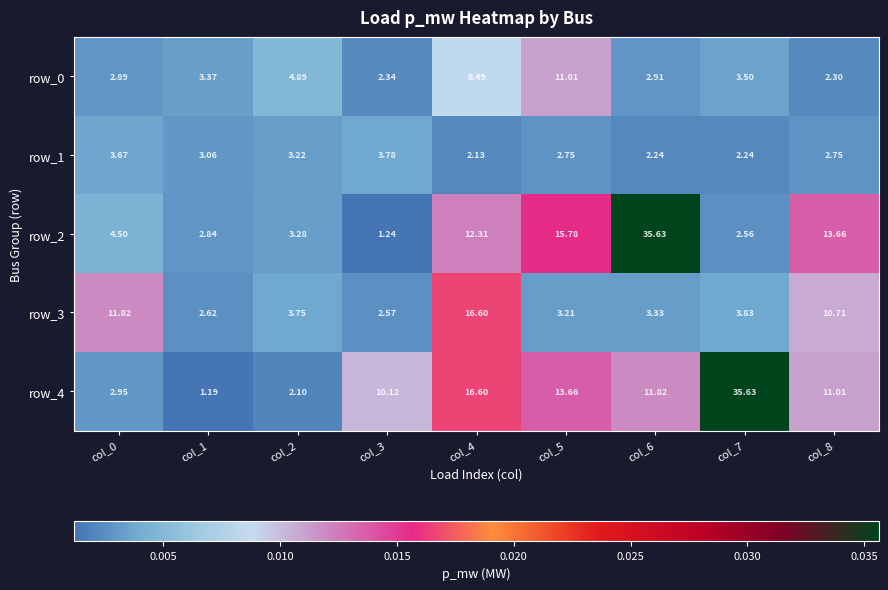

Is it true that row_3 equals 0.0 at col_5?

False